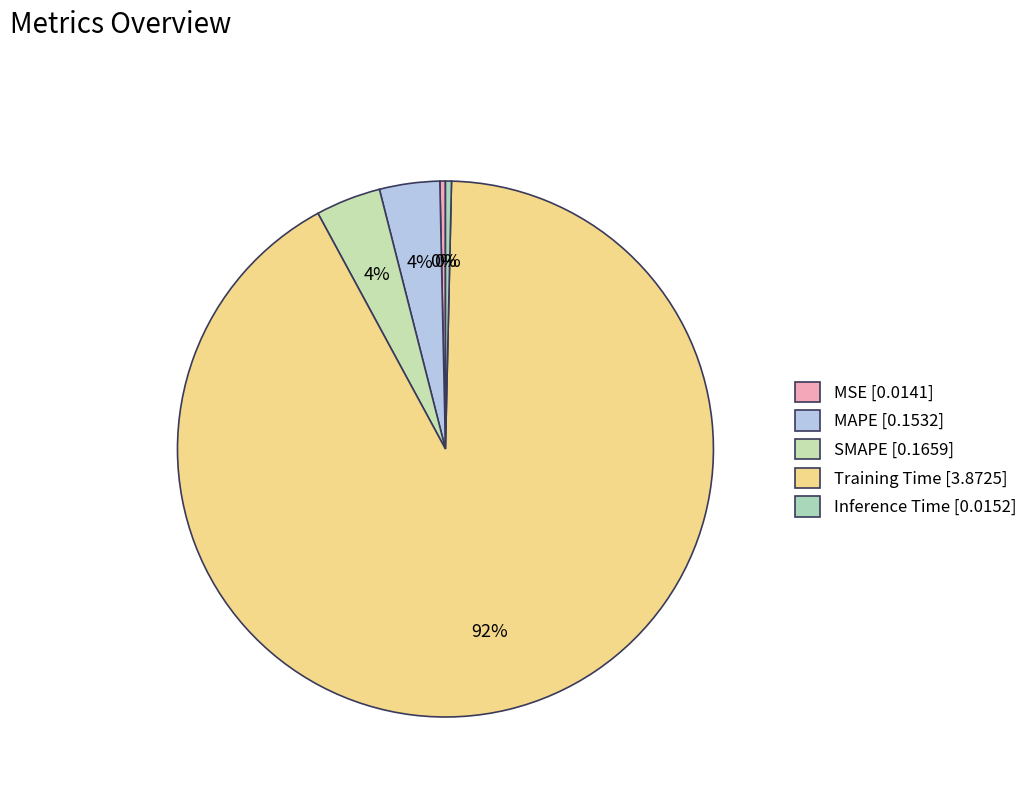

Does any single category account for the majority?

Yes